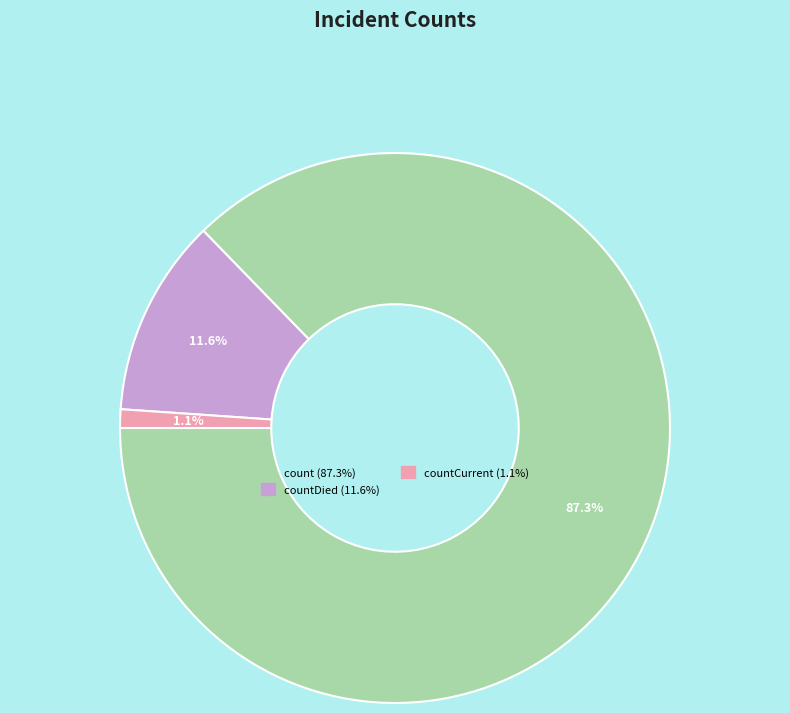

Is there any slice that represents more than half of the pie?

Yes